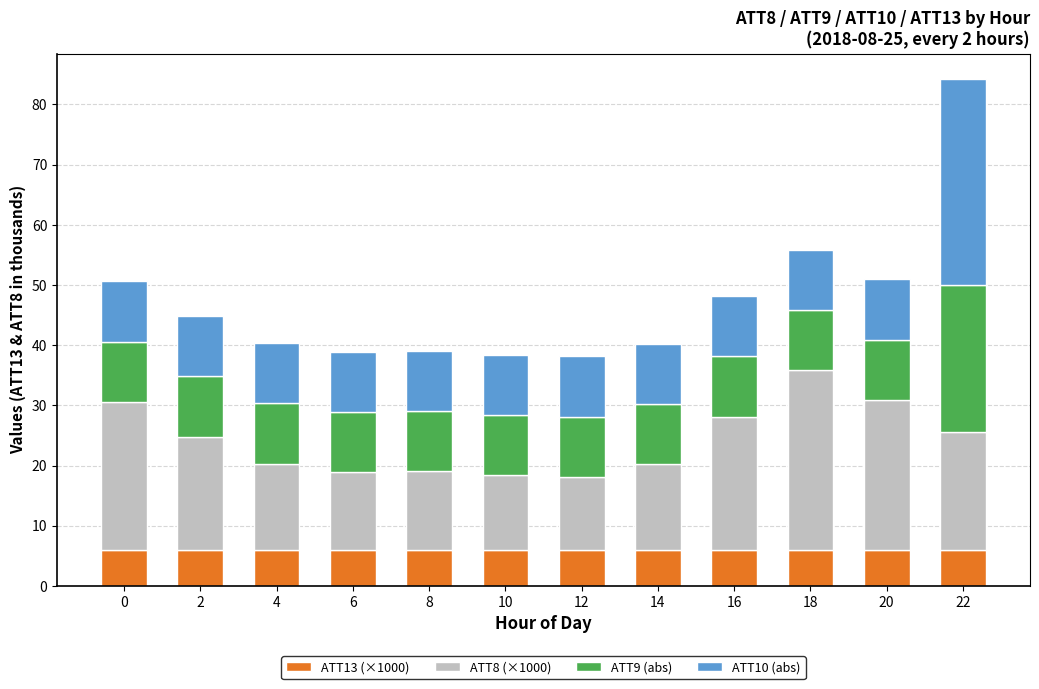

Count the number of categories in the chart.

12